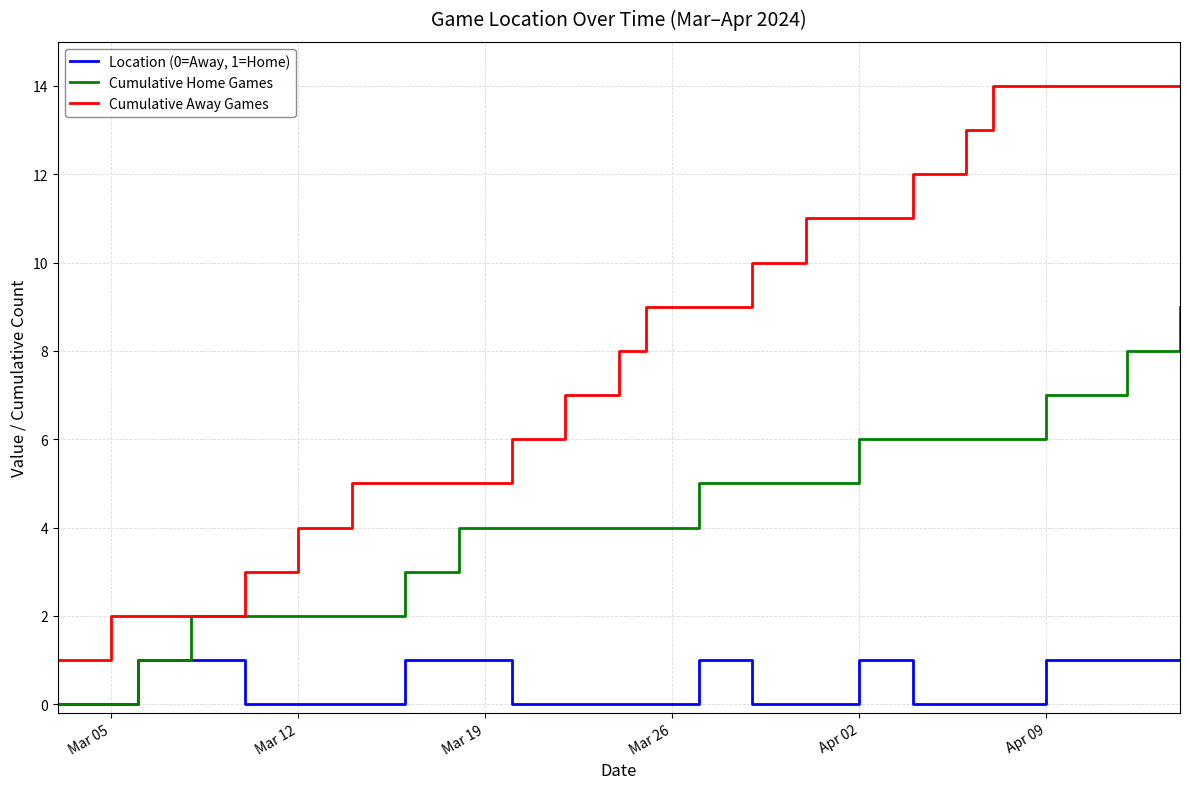

List the series in order of their peak value, highest first.

Cumulative Away Games, Cumulative Home Games, Location (0=Away, 1=Home)